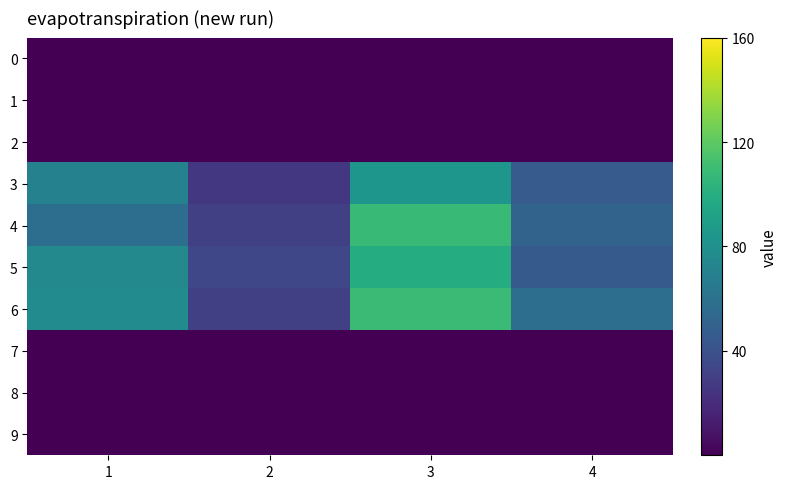

Reading left to right, list all the values displayed in this chart.

0: 1=0	2=0	3=0	4=0
1: 1=0	2=0	3=0	4=0
2: 1=0	2=0	3=0	4=0
3: 1=70	2=26	3=84	4=46
4: 1=58	2=30	3=108	4=51
5: 1=75	2=34	3=99	4=45
6: 1=77	2=30	3=109	4=58
7: 1=0	2=0	3=0	4=0
8: 1=0	2=0	3=0	4=0
9: 1=0	2=0	3=0	4=0